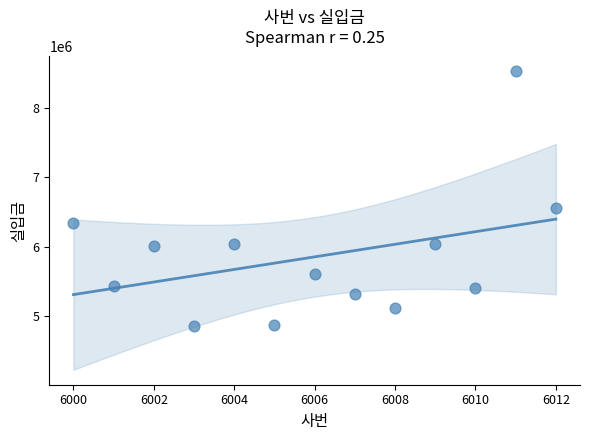

What Y value in the scatter plot is closest to 6693520?

6552980